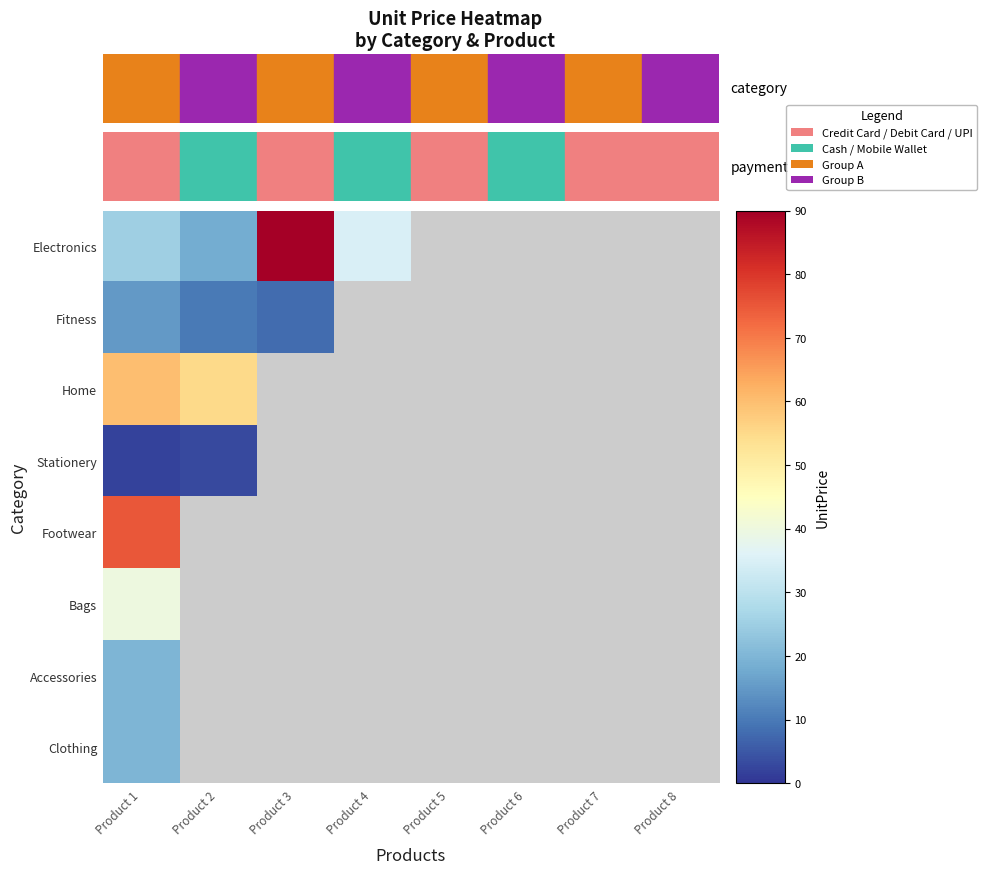

What is the difference between the maximum and minimum values in the Stationery series?

1.0